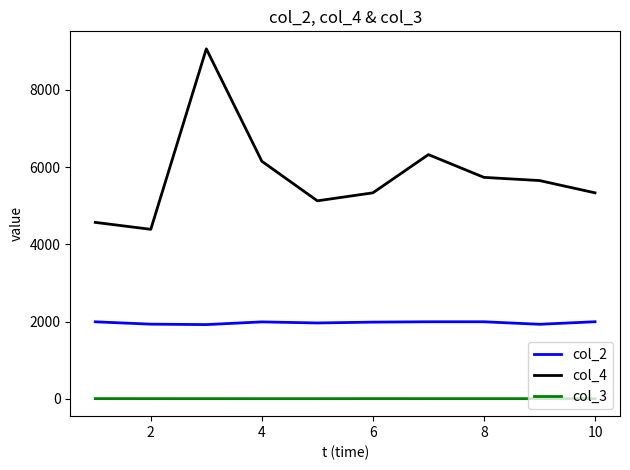

True or false: col_2 and col_4 intersect in this chart.

False